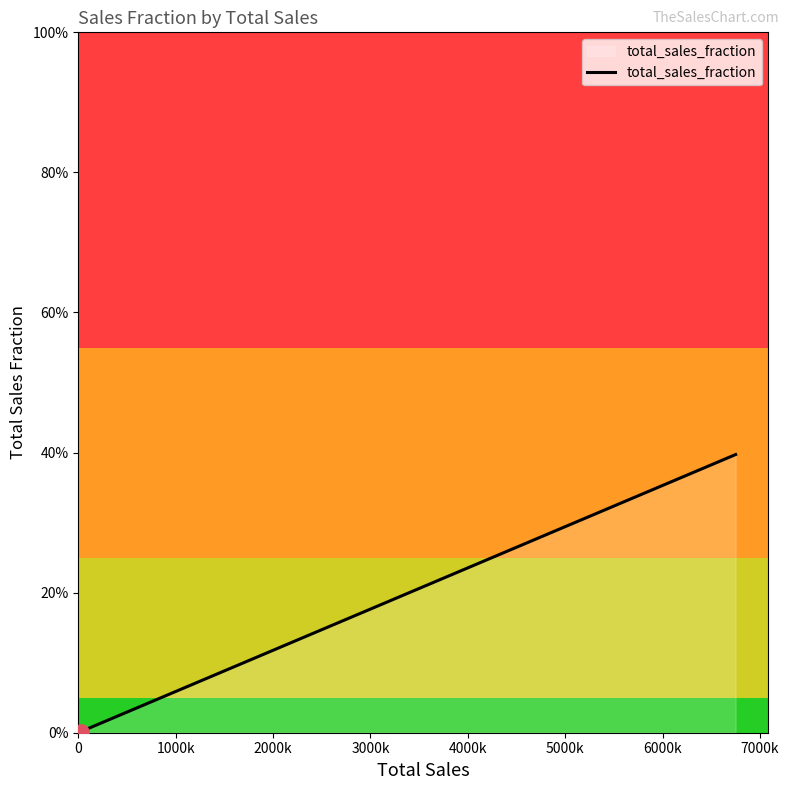

Is this an area chart (filled region under the line)?

Yes